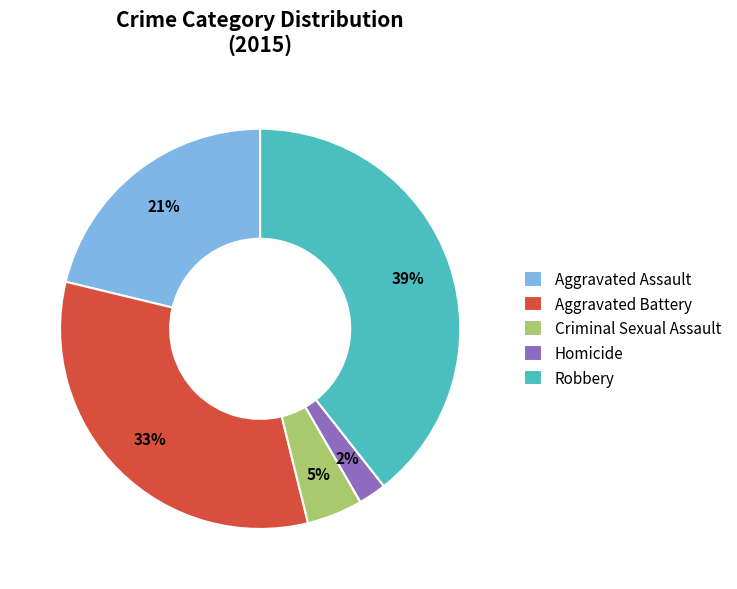

Between Aggravated Battery and Homicide, which is larger?

Aggravated Battery